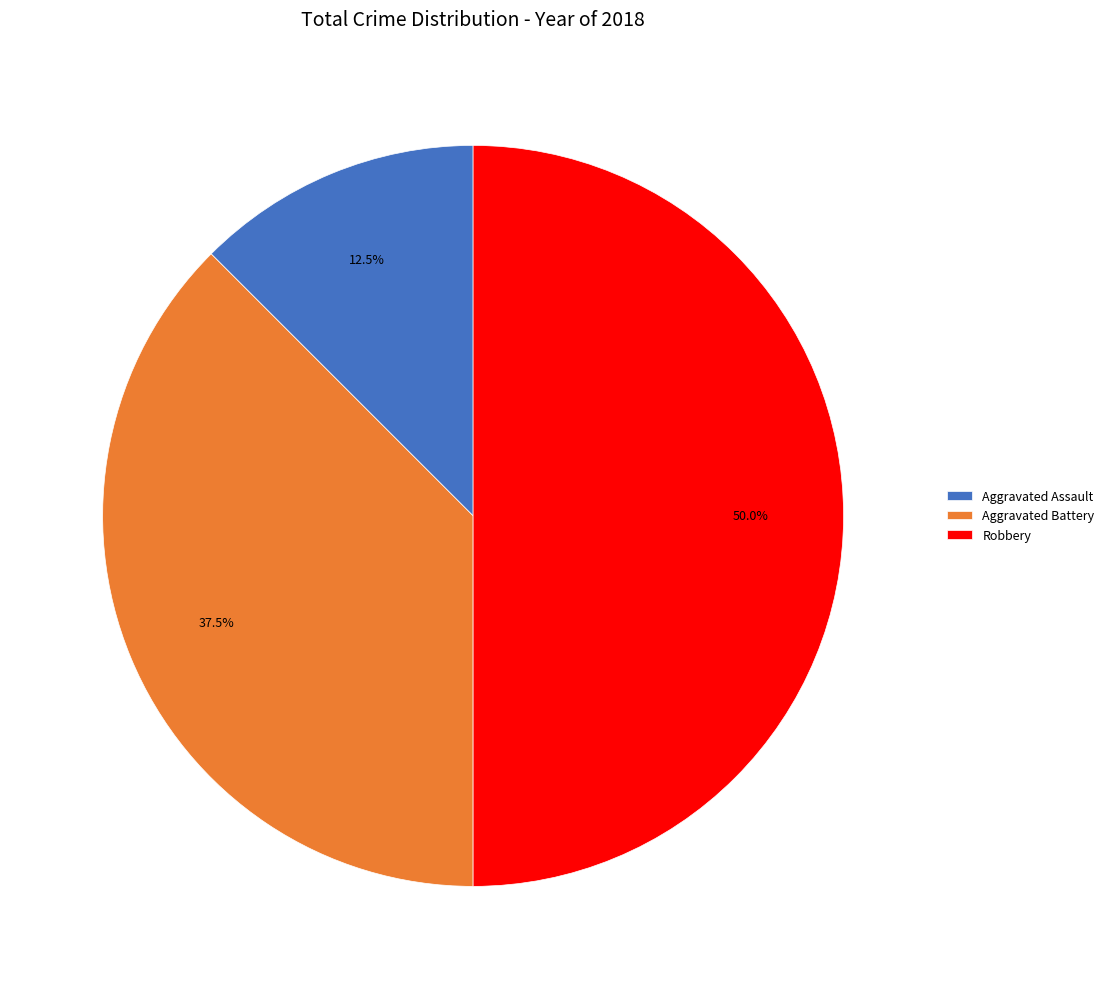

How many segments does this pie chart have?

3